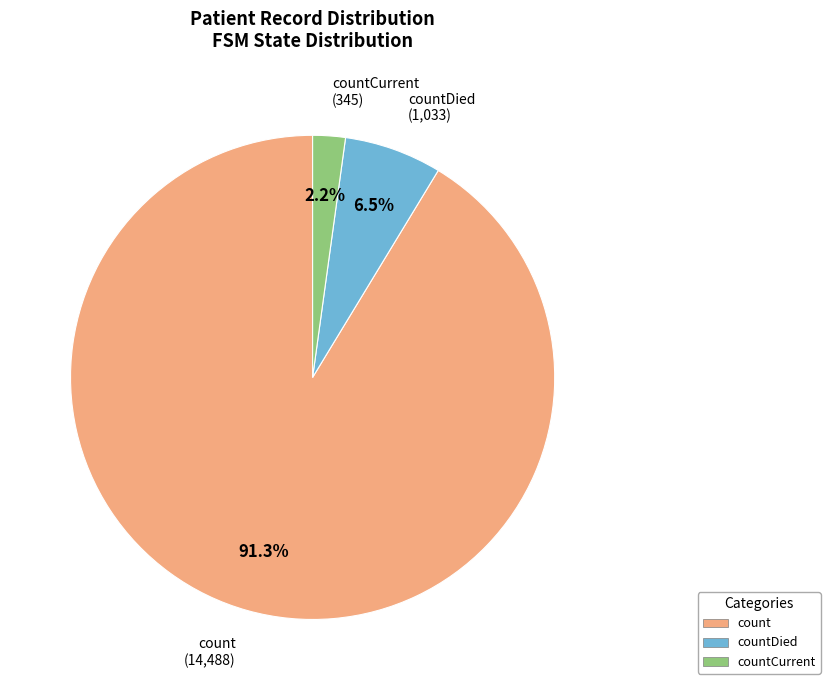

Is the sum of countDied (1,033) and count (14,488) greater than half?

Yes